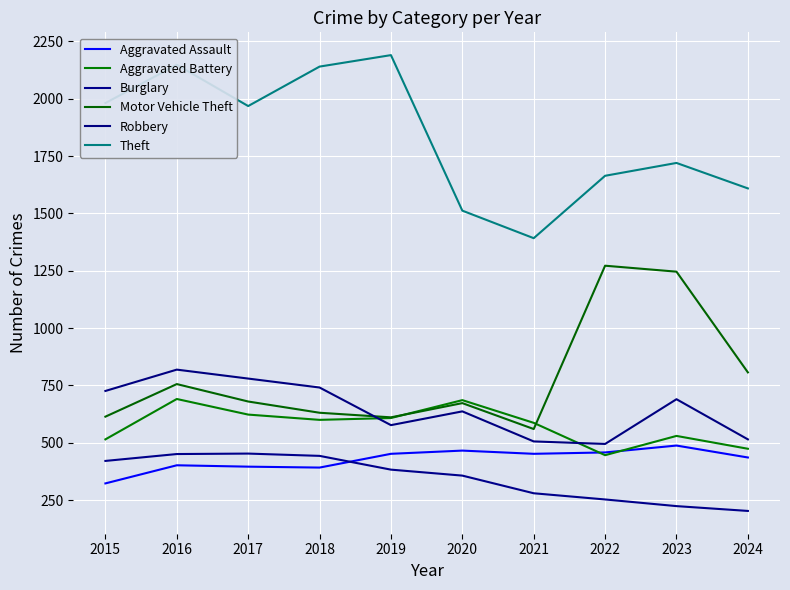

What is the sum of all Theft values?

18324